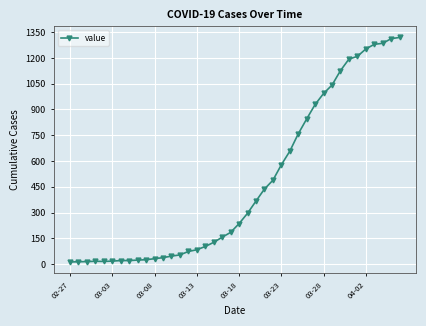

What is the difference between the maximum and minimum values?

1306